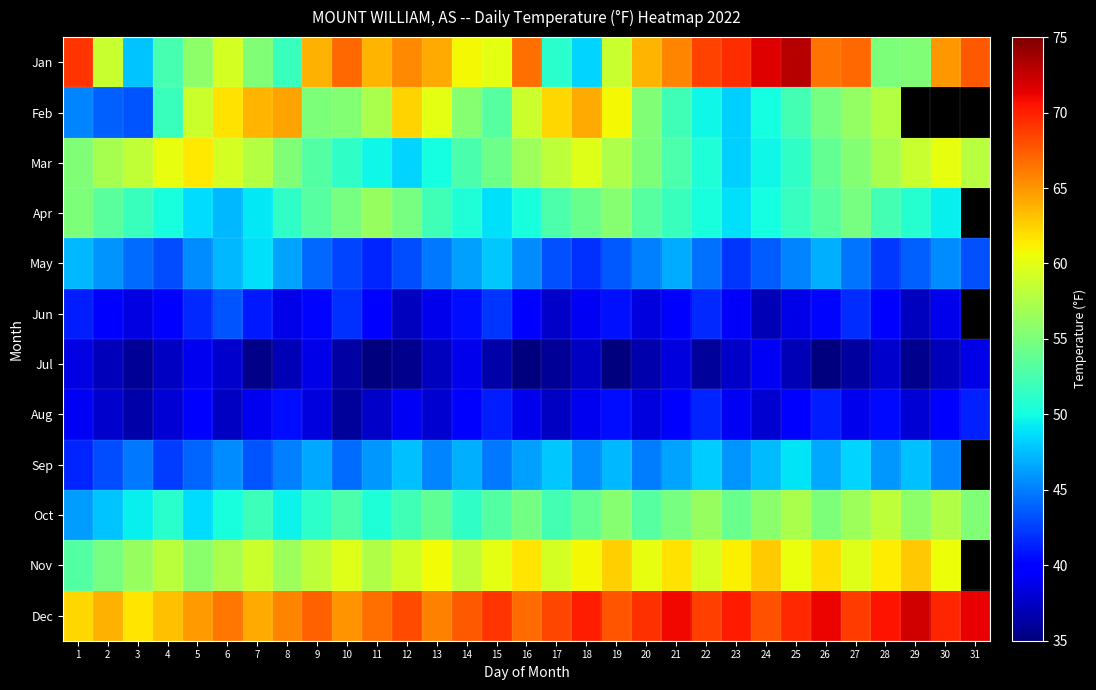

True or false: Jun has a value of 38.9 at 13.

True